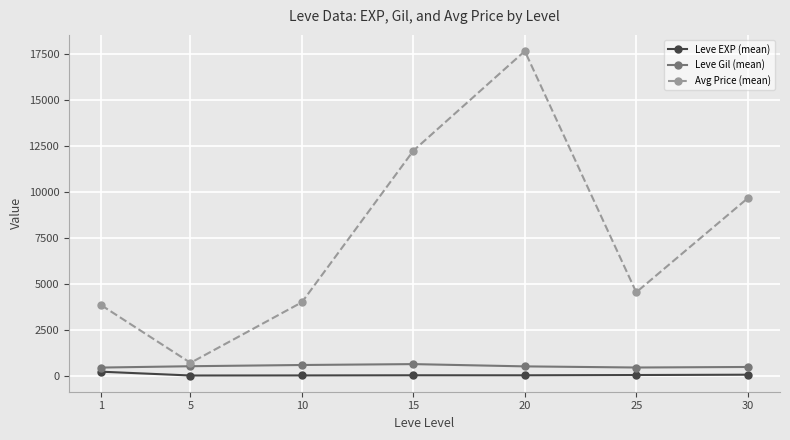

Which series changed the most between 5 and 15?

Avg Price (mean)